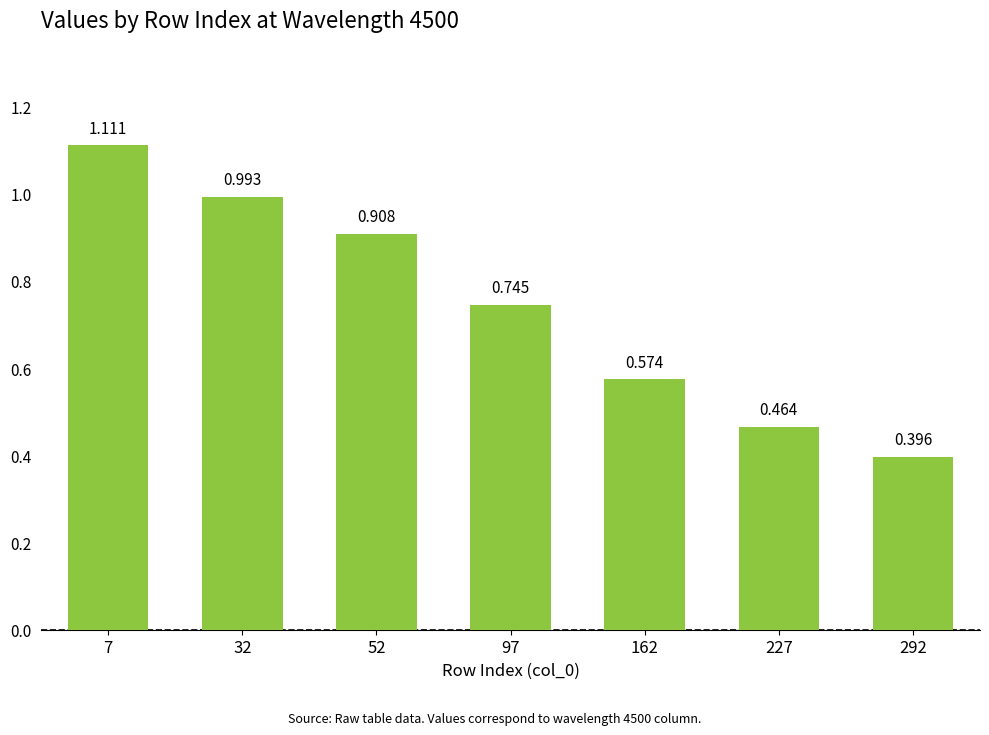

The chart shows a value of 1.8 at 7. True or false?

False